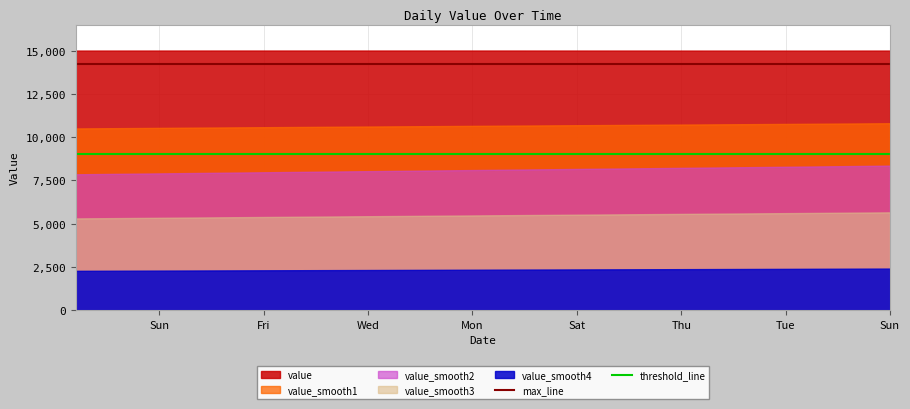

Does the chart have visible grid lines?

Yes